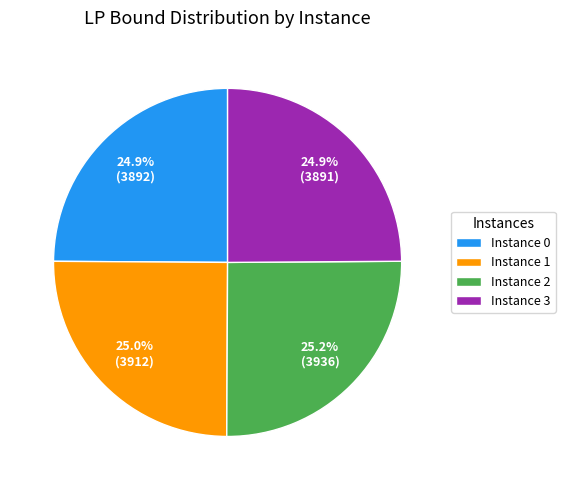

Count the number of slices in the pie.

4